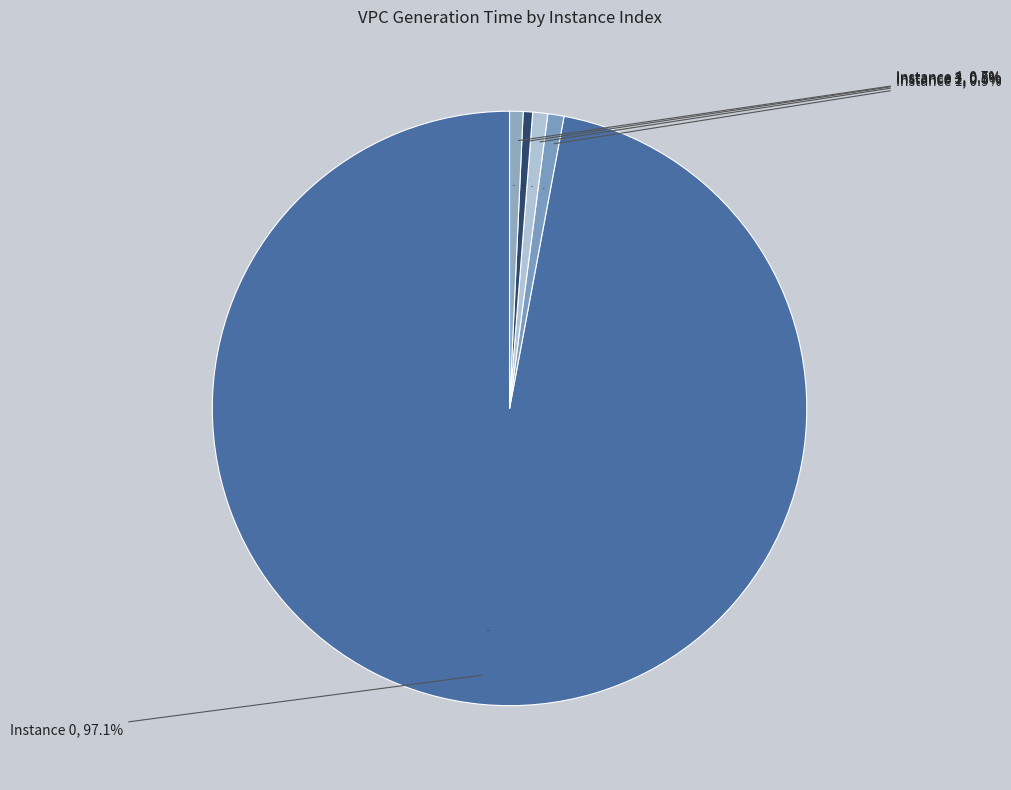

Does any single category account for the majority?

Yes